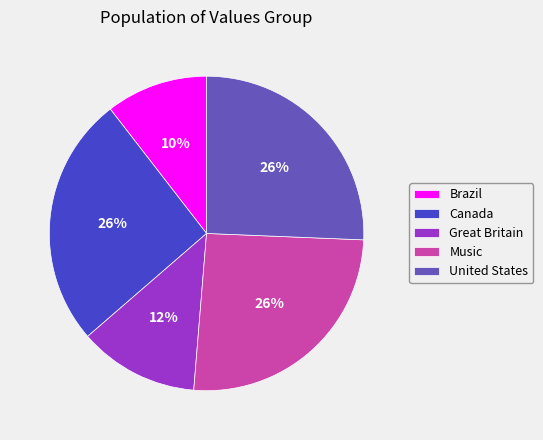

How many slices are in this pie chart?

5